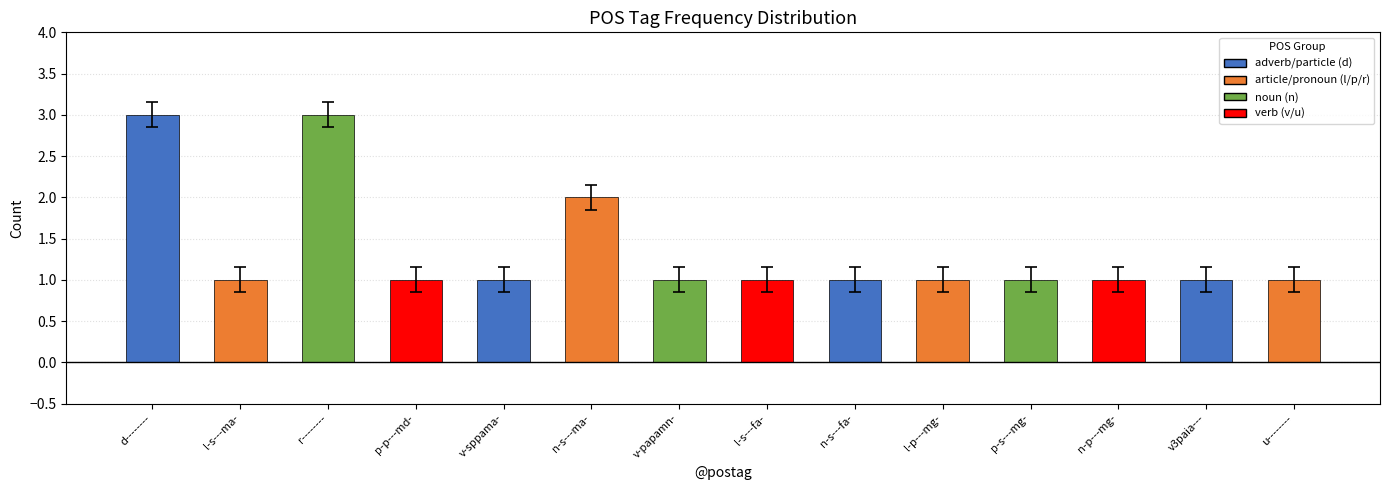

Count the values in the range 1 to 2.

12